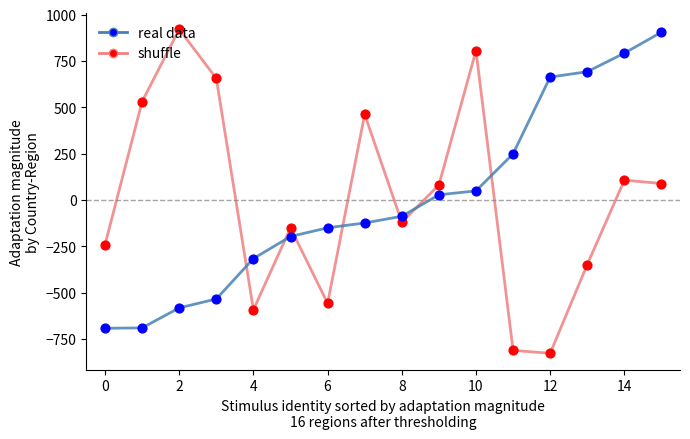

What is the difference between the maximum and minimum values in the real data series?

1597.0